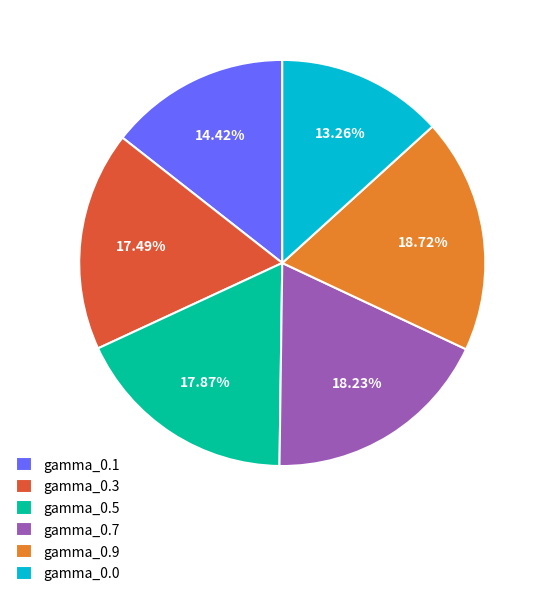

Between gamma_0.5 and gamma_0.9, which is larger?

gamma_0.9